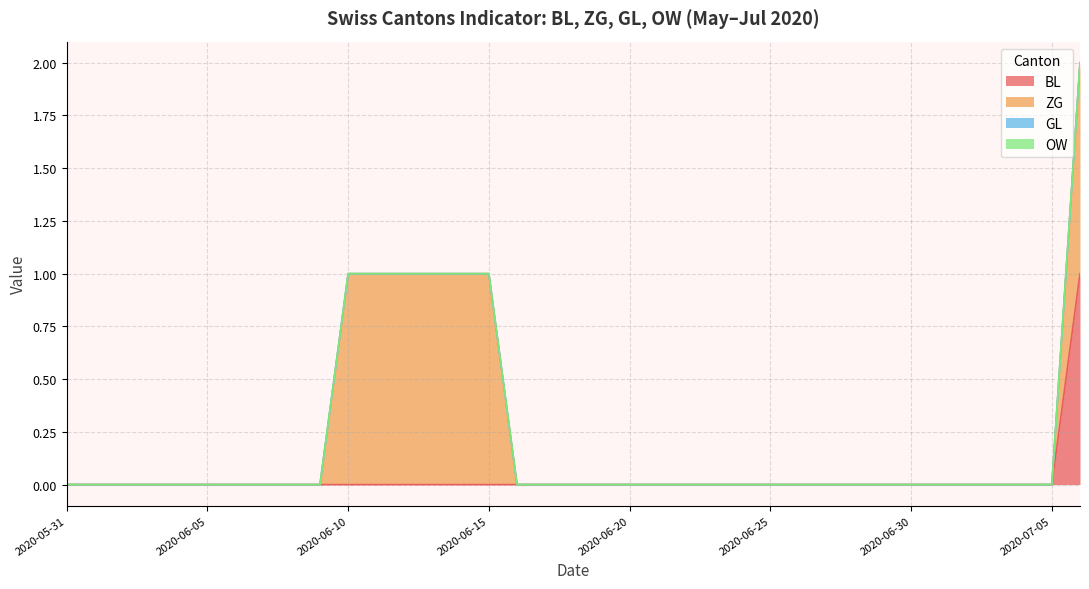

True or false: OW has more than 1 interior local peaks.

False